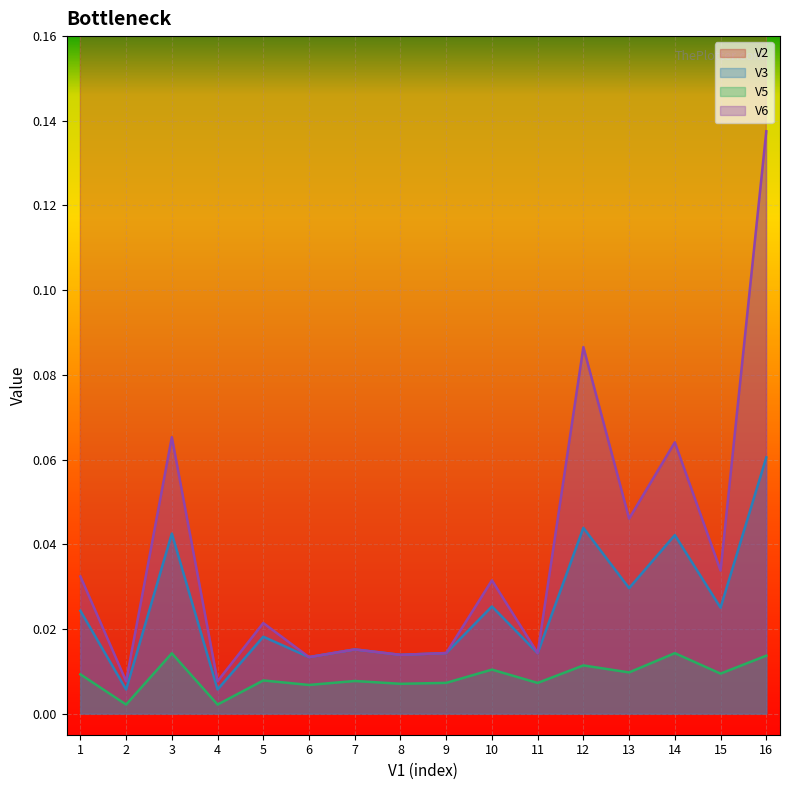

Count the number of data series in this chart.

4